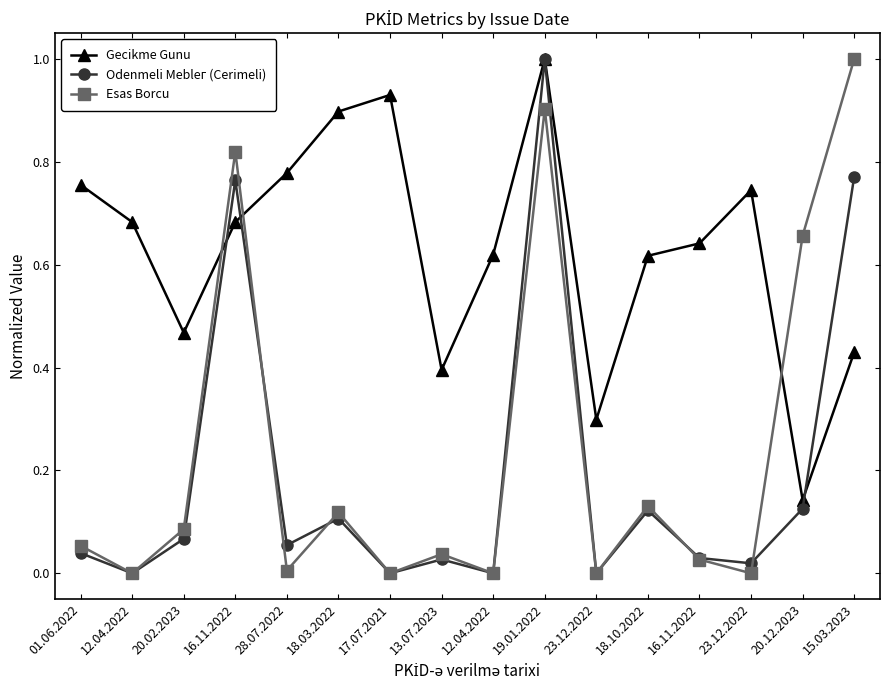

At which category is the sum across all series the highest?

19.01.2022